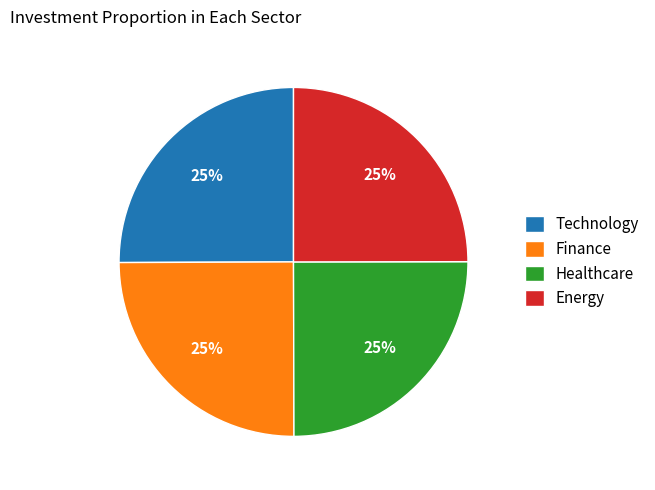

To the nearest percent, what is the average slice percentage?

25%